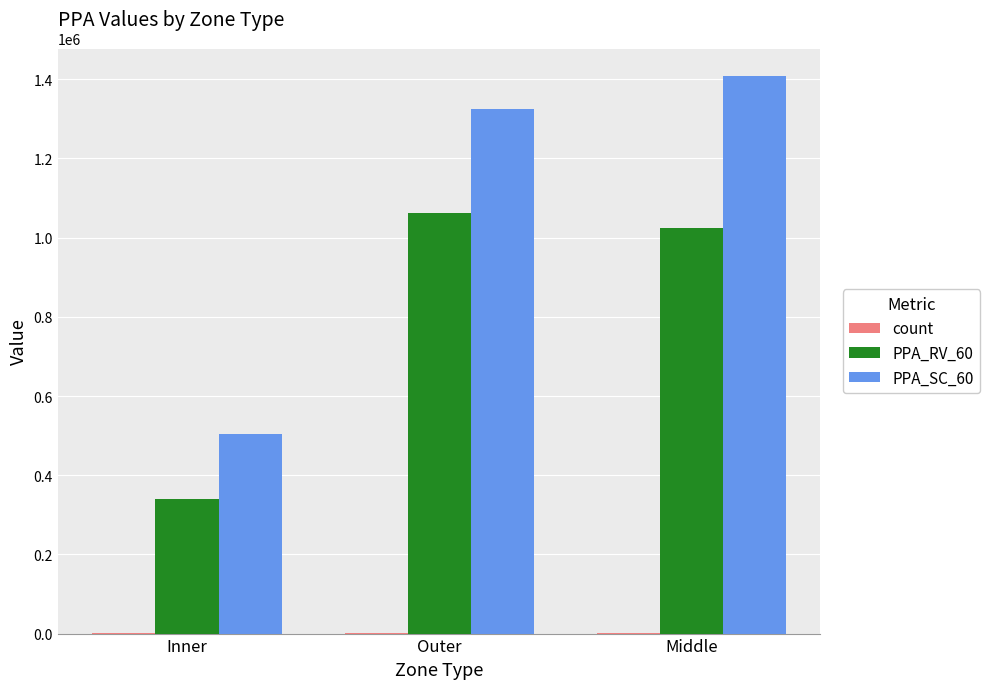

How many groups of bars are there?

3